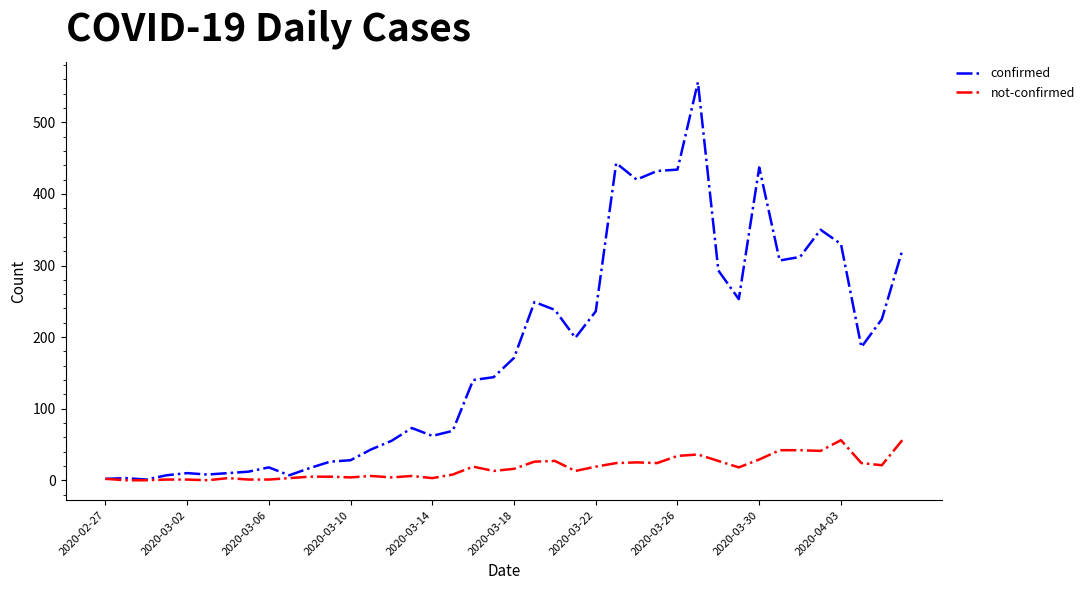

Is this an area chart (filled region under the line)?

No